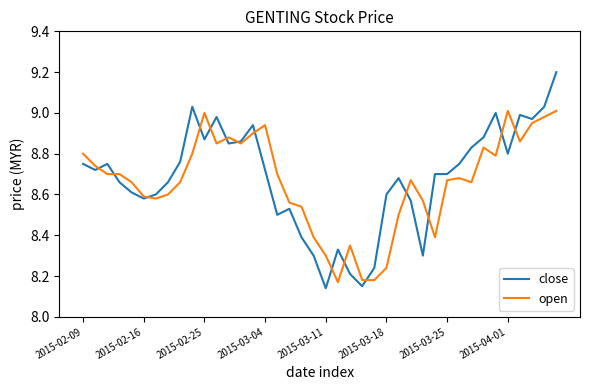

How many series are shown in this chart?

2